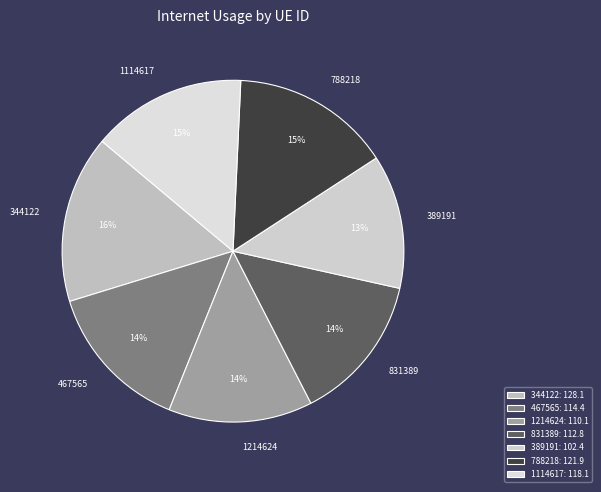

The 1214624 slice represents 20% of the pie. True or false?

False